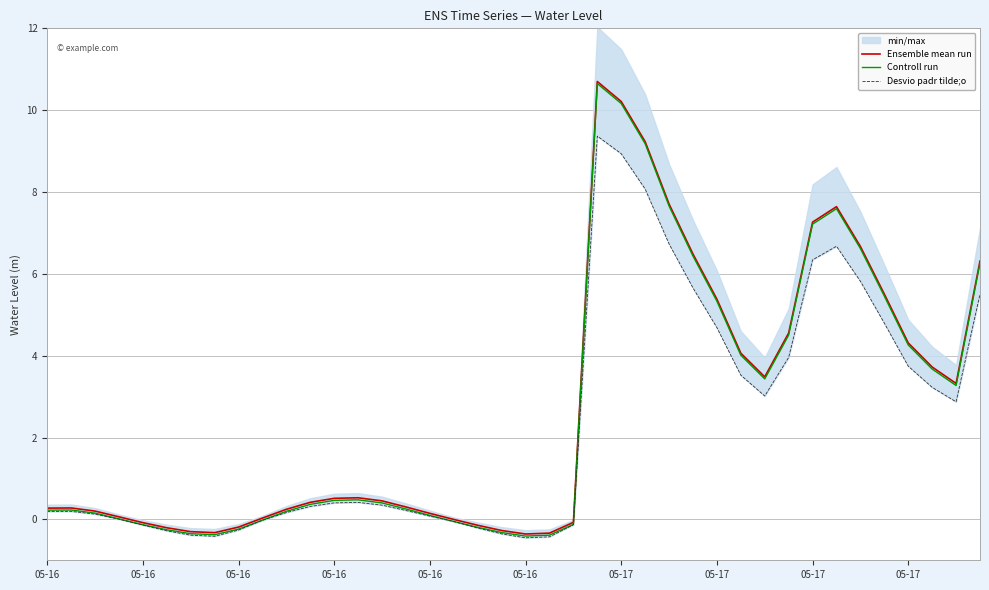

Reading left to right, list all the values displayed in this chart.

Ensemble mean run: 0.3	0.3	0.2	0.1	-0.1	-0.2	-0.3	-0.3	-0.2	0.0	0.2	0.4	0.5	0.5	0.5	0.3	0.1	-0.0	-0.1	-0.3	-0.4	-0.3	-0.1	10.7	10.2	9.2	7.7	6.5	5.4	4.1	3.5	4.6	7.3	7.6	6.7	5.5	4.3	3.7	3.3	6.3
Controll run: 0.2	0.2	0.2	0.0	-0.1	-0.3	-0.4	-0.4	-0.2	-0.0	0.2	0.4	0.5	0.5	0.4	0.3	0.1	-0.1	-0.2	-0.3	-0.4	-0.4	-0.1	10.7	10.2	9.2	7.7	6.4	5.3	4.0	3.4	4.5	7.2	7.6	6.6	5.5	4.3	3.7	3.3	6.3
Desvio padr tilde;o: 0.2	0.2	0.1	0.0	-0.1	-0.3	-0.4	-0.4	-0.3	-0.0	0.2	0.3	0.4	0.4	0.3	0.2	0.1	-0.1	-0.2	-0.4	-0.5	-0.4	-0.1	9.4	8.9	8.1	6.7	5.7	4.7	3.5	3.0	4.0	6.3	6.7	5.8	4.8	3.7	3.2	2.9	5.5